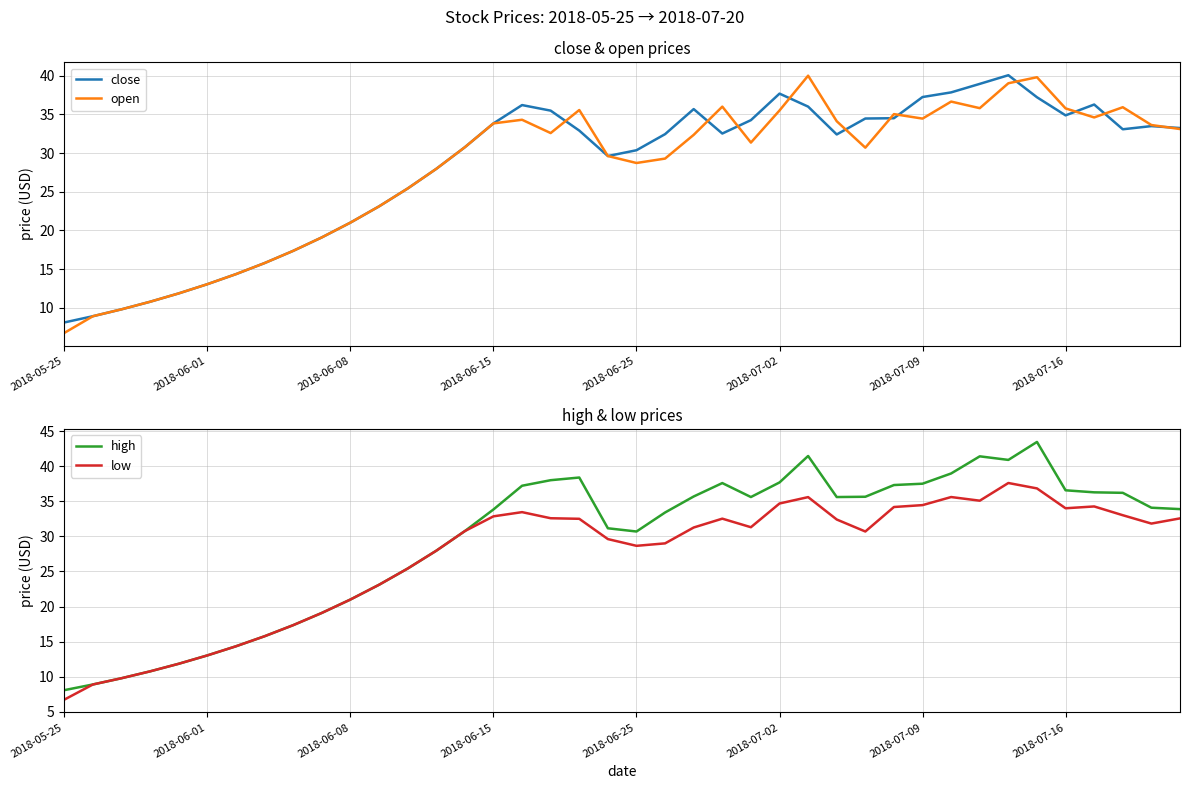

True or false: close and high intersect in this chart.

False